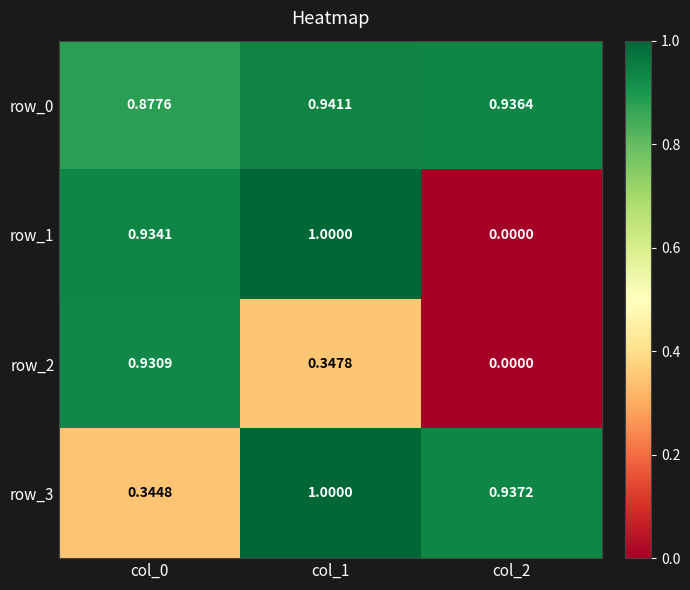

Is the value of row_3 at col_0 greater than the value of row_2 at col_0?

No